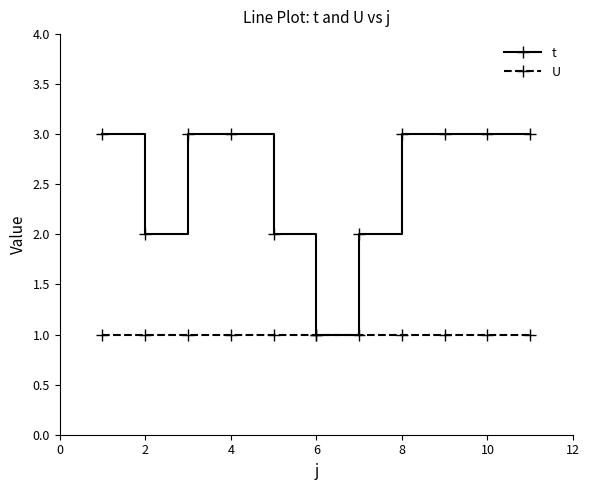

Which series has the largest total across all categories?

t